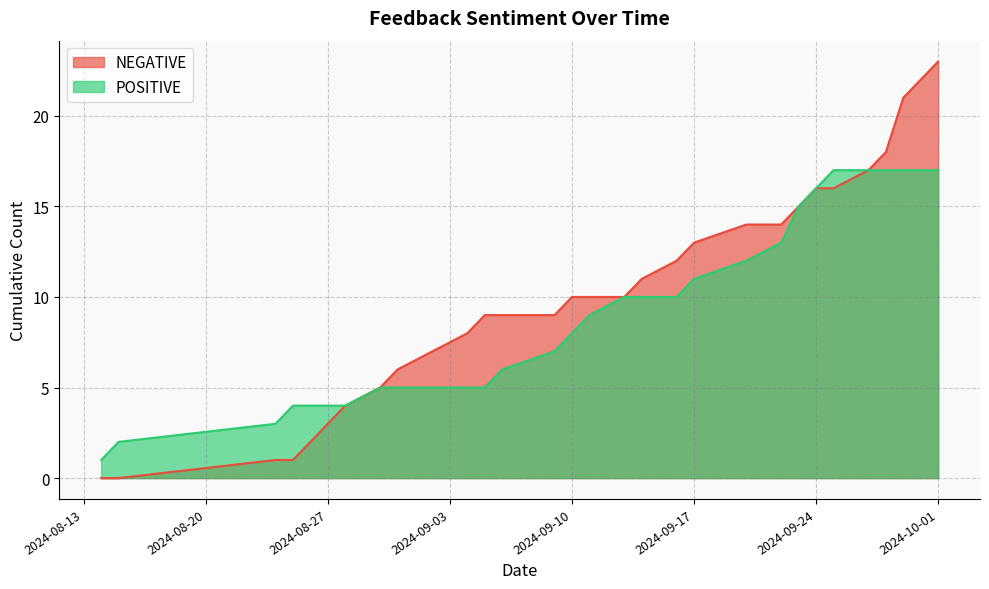

What is the label of the 8th point from the left?

2024-08-26